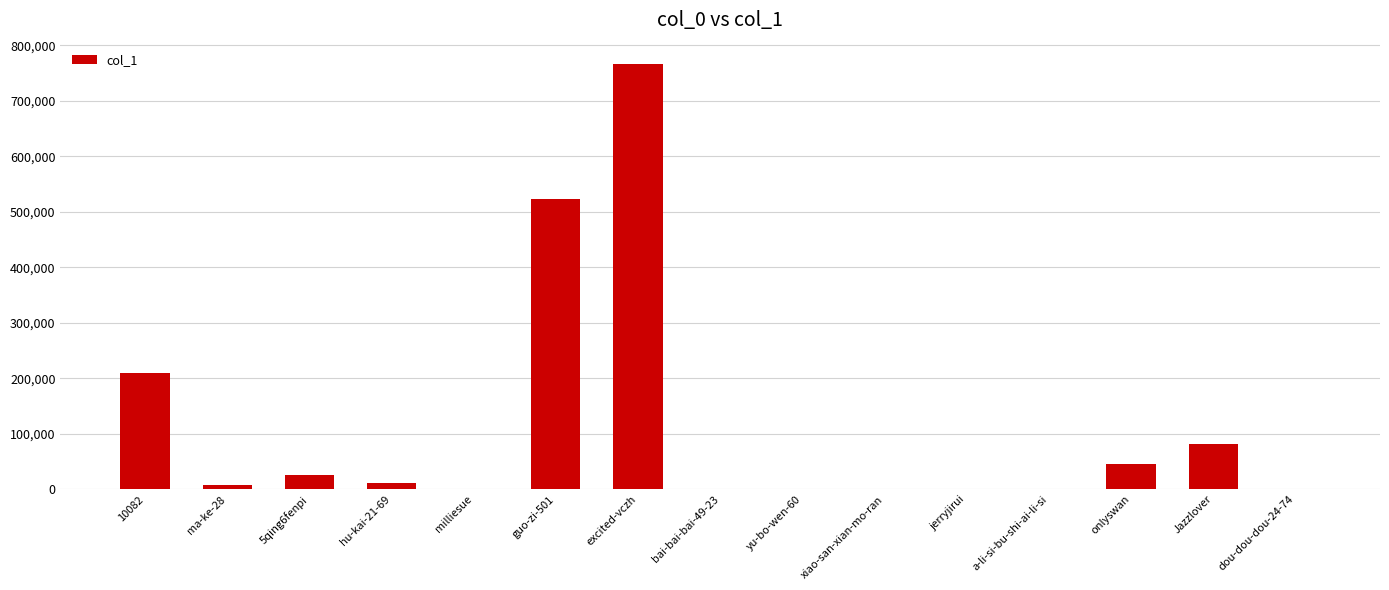

What is the sum of all values?

1678518